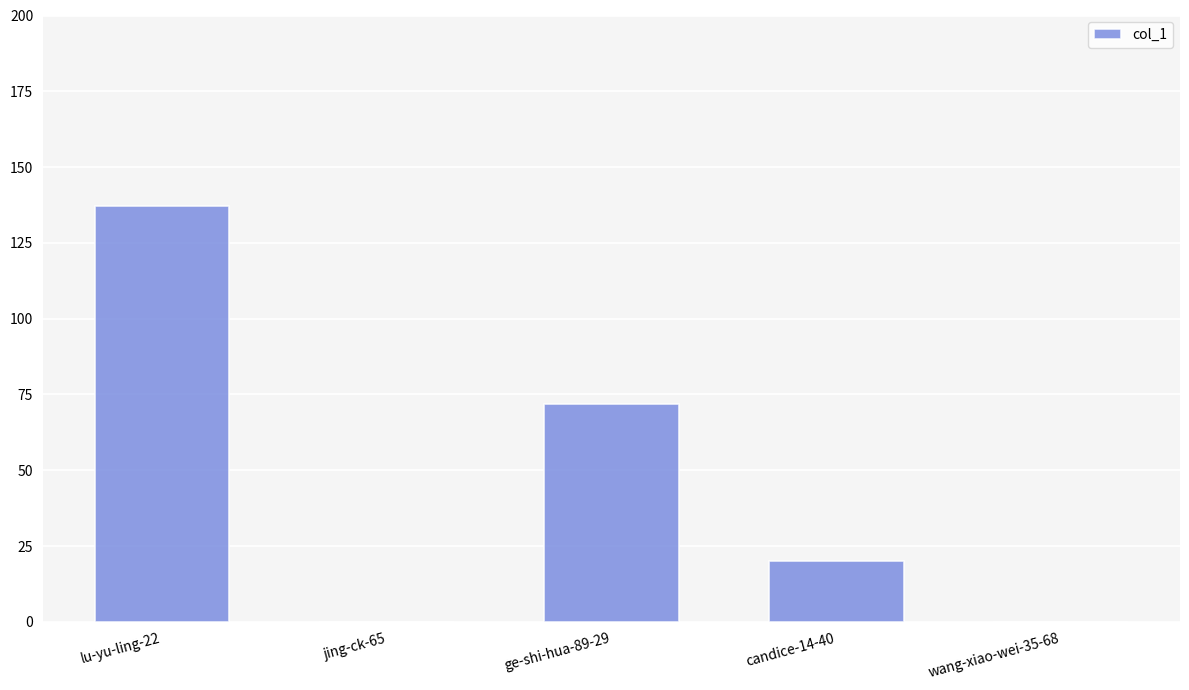

Which category has the highest value across all series?

lu-yu-ling-22